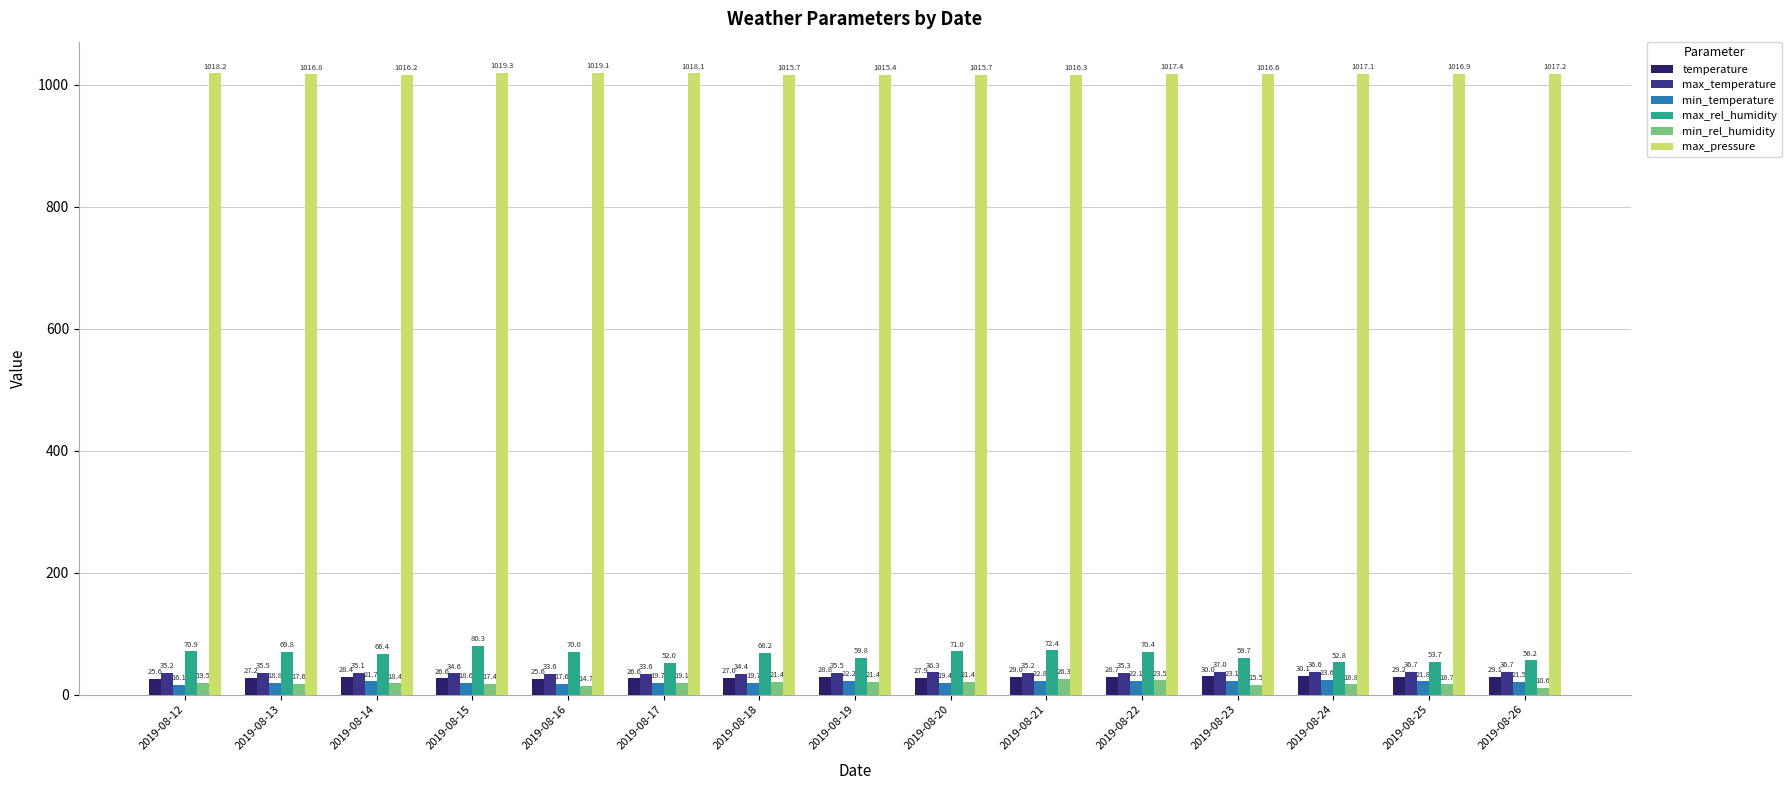

Reading left to right, list all the values displayed in this chart.

temperature: 2019-08-12=25.6	2019-08-13=27.2	2019-08-14=28.4	2019-08-15=26.6	2019-08-16=25.6	2019-08-17=26.6	2019-08-18=27.0	2019-08-19=28.8	2019-08-20=27.9	2019-08-21=29.0	2019-08-22=28.7	2019-08-23=30.0	2019-08-24=30.1	2019-08-25=29.2	2019-08-26=29.1
max_temperature: 2019-08-12=35.2	2019-08-13=35.5	2019-08-14=35.1	2019-08-15=34.6	2019-08-16=33.6	2019-08-17=33.6	2019-08-18=34.4	2019-08-19=35.5	2019-08-20=36.3	2019-08-21=35.2	2019-08-22=35.3	2019-08-23=37.0	2019-08-24=36.6	2019-08-25=36.7	2019-08-26=36.7
min_temperature: 2019-08-12=16.1	2019-08-13=18.8	2019-08-14=21.7	2019-08-15=18.6	2019-08-16=17.6	2019-08-17=19.7	2019-08-18=19.7	2019-08-19=22.2	2019-08-20=19.4	2019-08-21=22.8	2019-08-22=22.1	2019-08-23=23.1	2019-08-24=23.6	2019-08-25=21.8	2019-08-26=21.5
max_rel_humidity: 2019-08-12=70.9	2019-08-13=69.8	2019-08-14=66.4	2019-08-15=80.3	2019-08-16=70.0	2019-08-17=52.0	2019-08-18=68.2	2019-08-19=59.8	2019-08-20=71.0	2019-08-21=72.4	2019-08-22=70.4	2019-08-23=59.7	2019-08-24=52.8	2019-08-25=53.7	2019-08-26=56.2
min_rel_humidity: 2019-08-12=19.5	2019-08-13=17.6	2019-08-14=18.4	2019-08-15=17.4	2019-08-16=14.7	2019-08-17=19.1	2019-08-18=21.4	2019-08-19=21.4	2019-08-20=21.4	2019-08-21=26.3	2019-08-22=23.5	2019-08-23=15.5	2019-08-24=16.8	2019-08-25=16.7	2019-08-26=10.6
max_pressure: 2019-08-12=1018.2	2019-08-13=1016.8	2019-08-14=1016.2	2019-08-15=1019.3	2019-08-16=1019.1	2019-08-17=1018.1	2019-08-18=1015.7	2019-08-19=1015.4	2019-08-20=1015.7	2019-08-21=1016.3	2019-08-22=1017.4	2019-08-23=1016.6	2019-08-24=1017.1	2019-08-25=1016.9	2019-08-26=1017.2